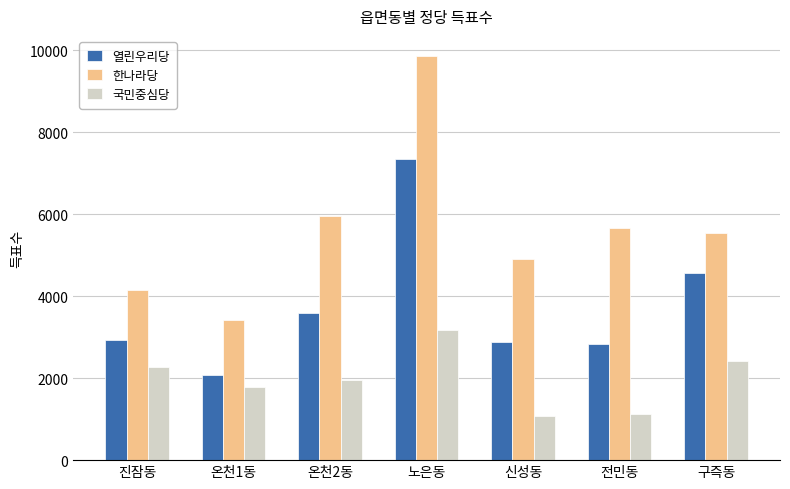

Is the value of 열린우리당 at 노은동 greater than the value of 한나라당 at 노은동?

No